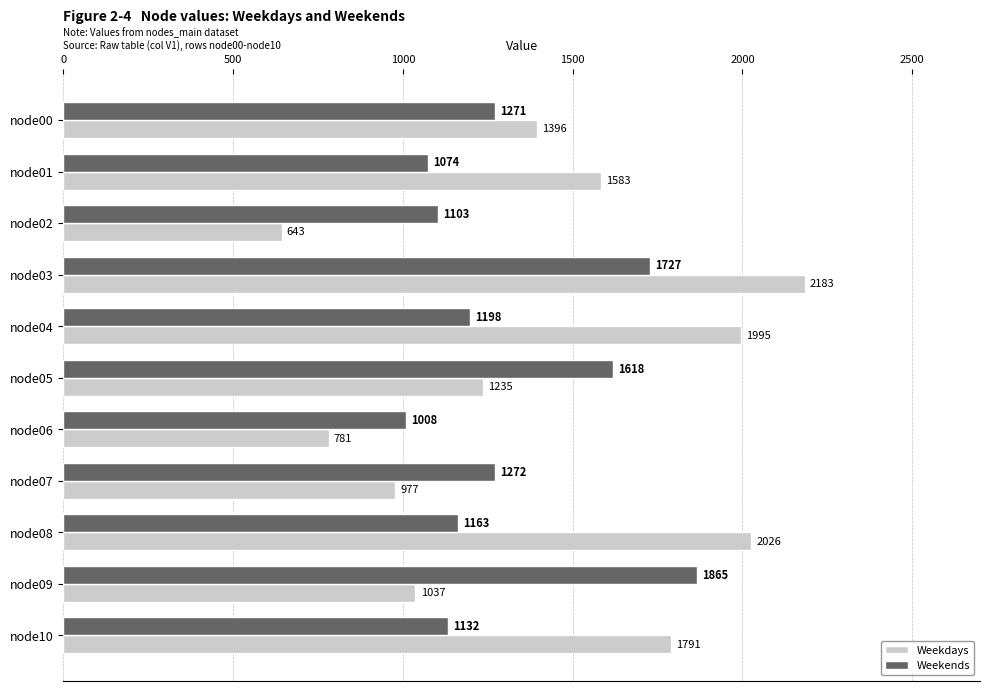

What is the difference between the second highest and second lowest values in the Weekdays series?

1245